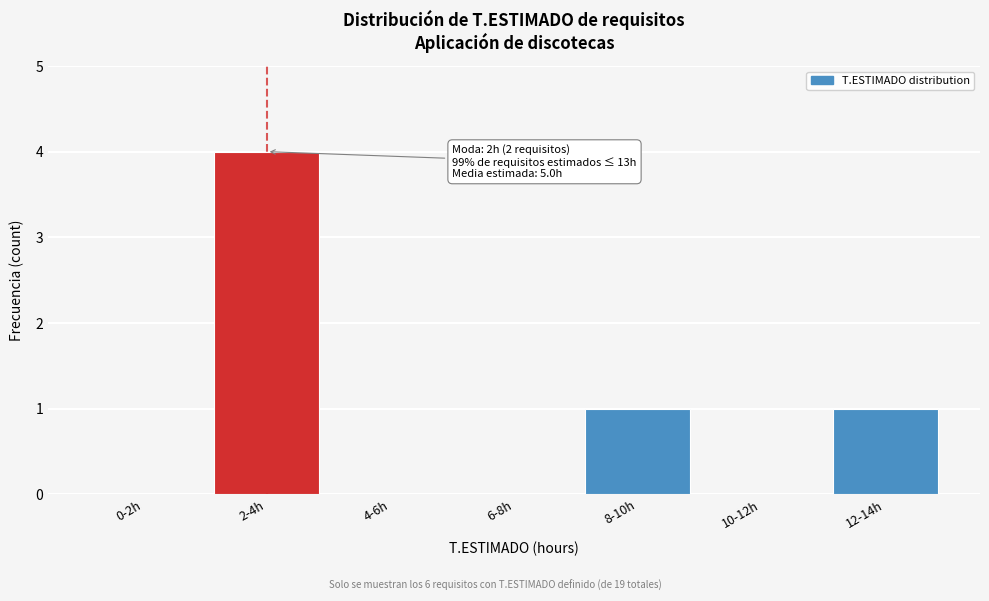

Reading right to left, transcribe all the data shown in this chart.

12-14h=1	10-12h=0	8-10h=1	6-8h=0	4-6h=0	2-4h=4	0-2h=0